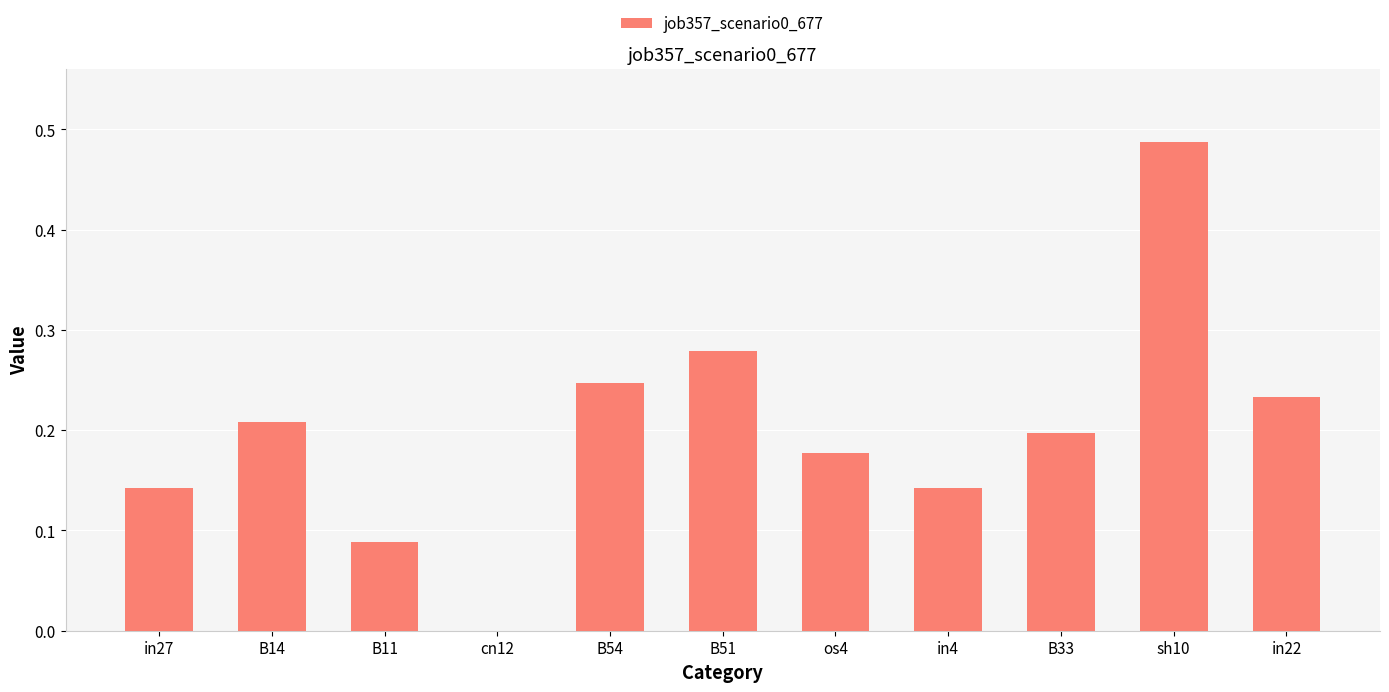

What is the sum of the values at B51 and in4?

0.4